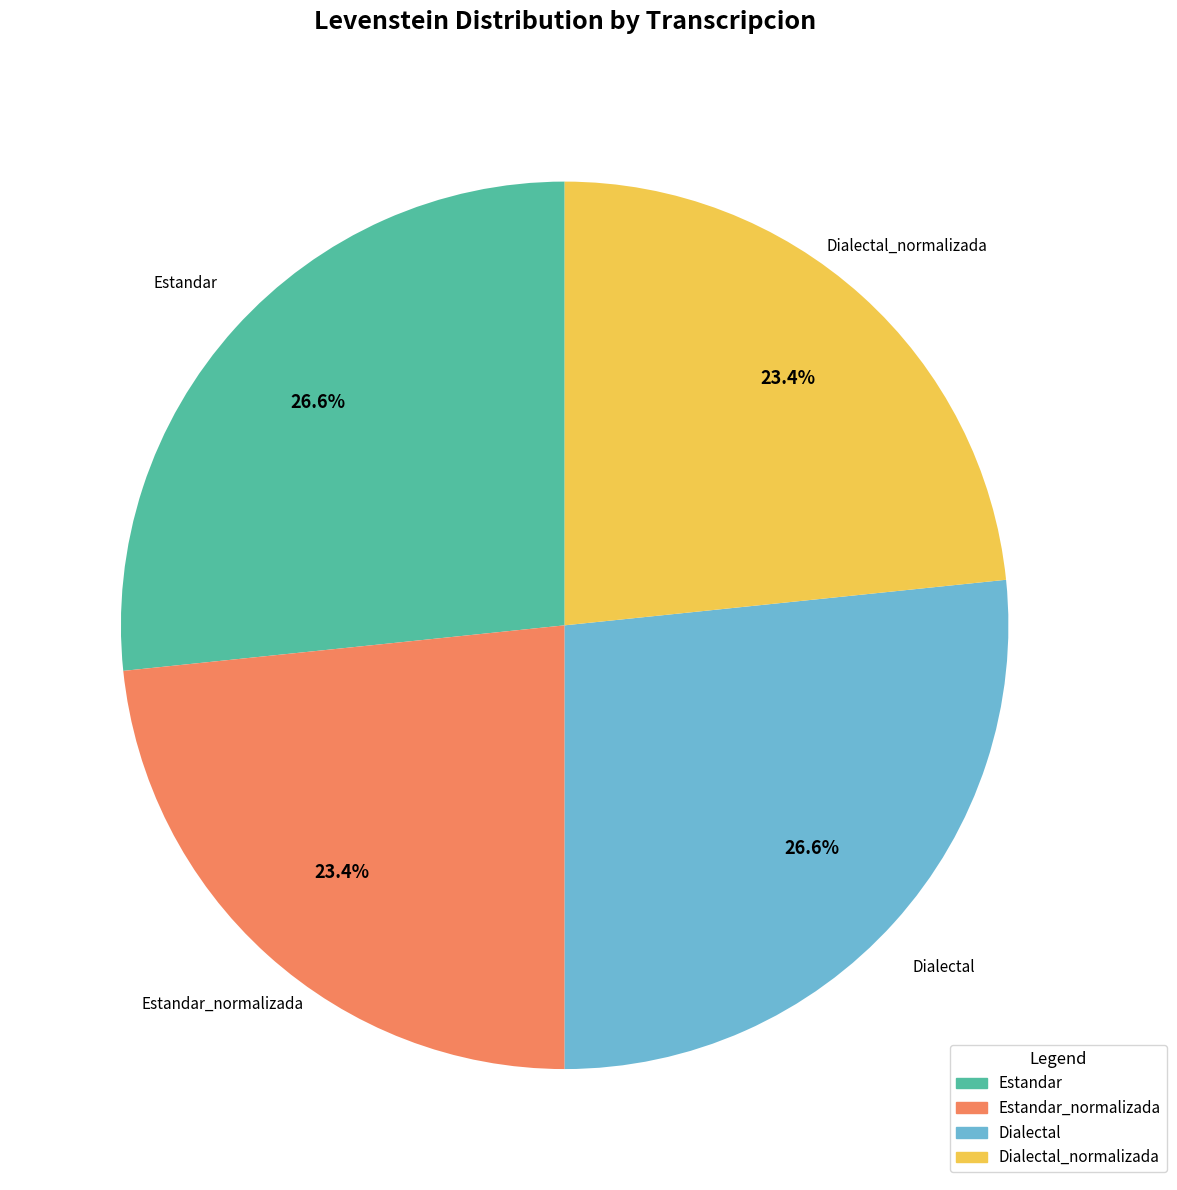

Is there any slice that represents more than half of the pie?

No